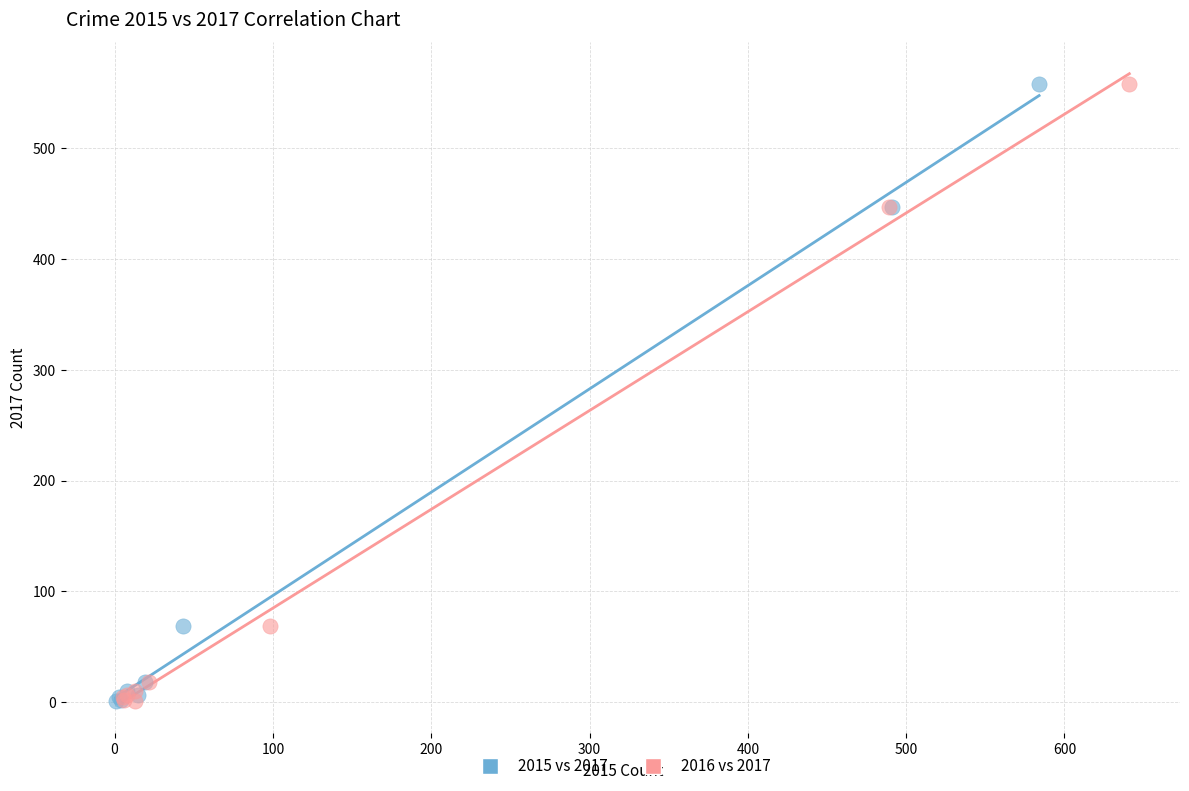

What are all the series names shown in the legend?

2015 vs 2017, 2016 vs 2017